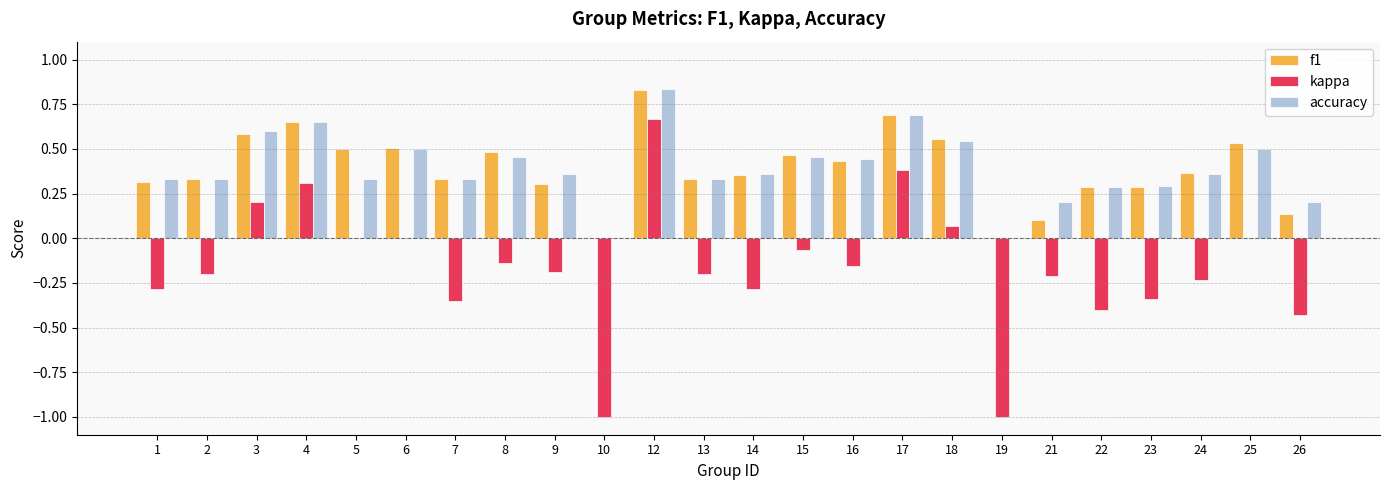

At which category does the chart reach its peak across all series?

12